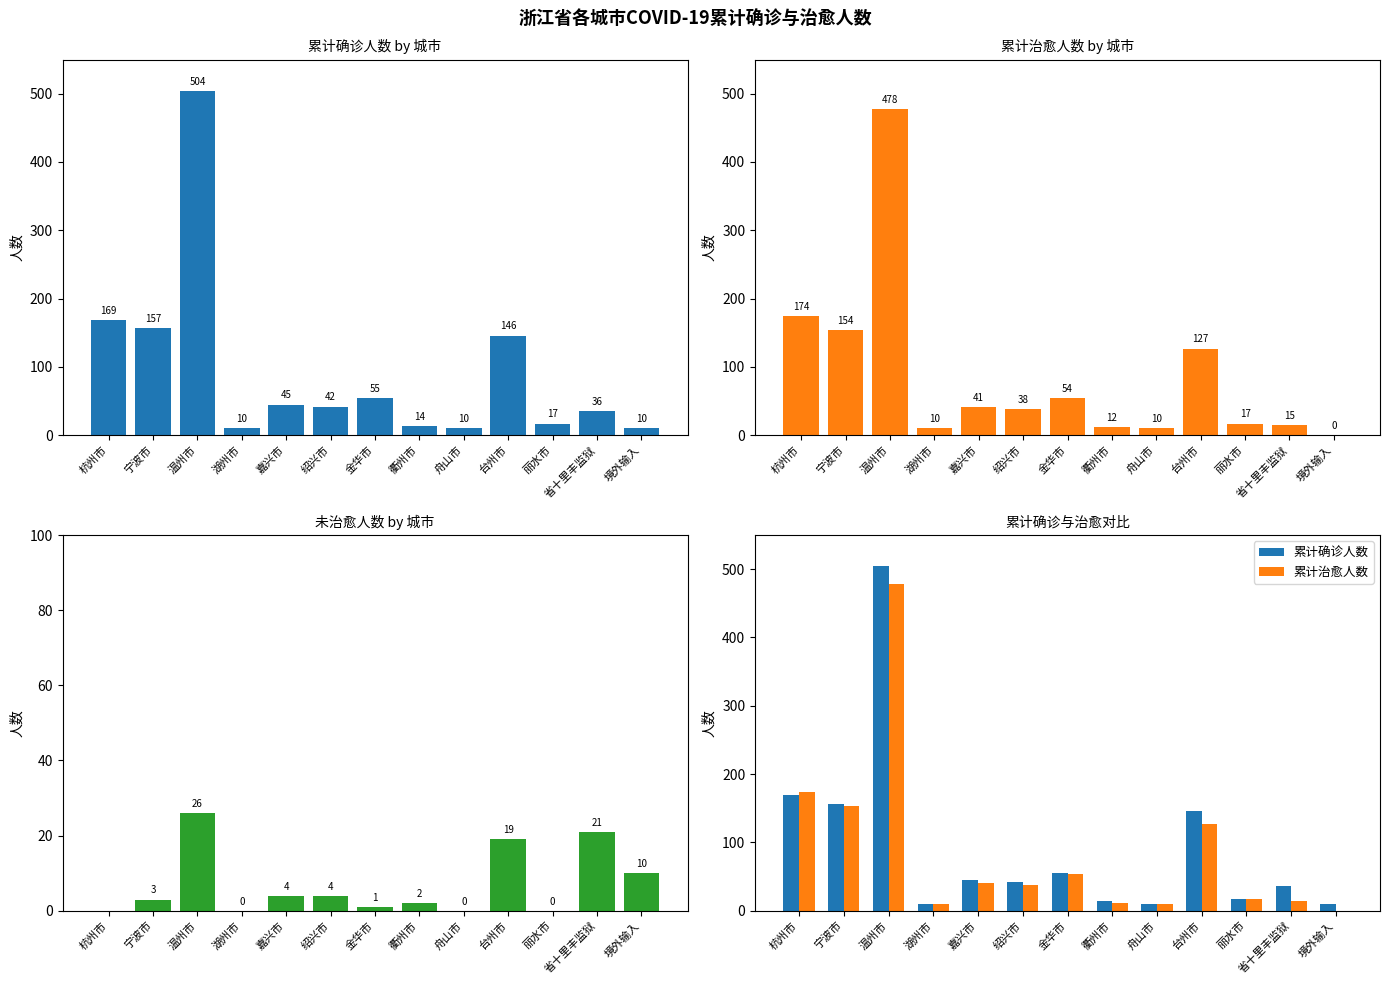

How many categories are shown in the chart?

13